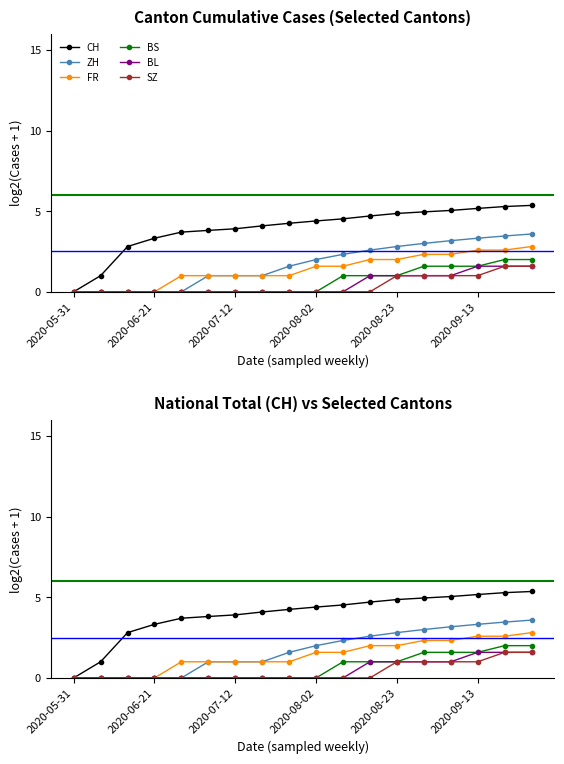

What is the label of the 1st point from the left?

2020-05-31